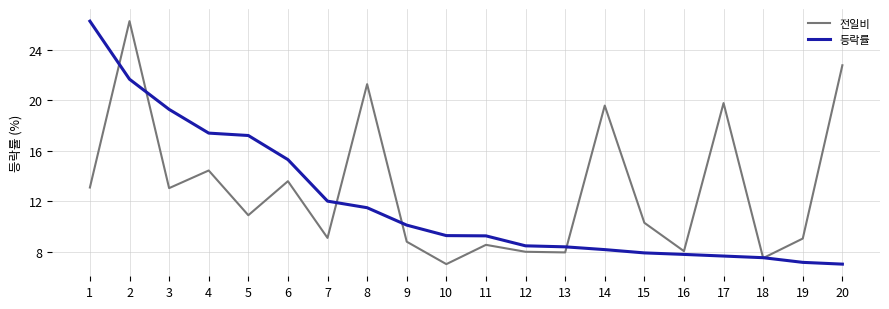

Rank the series at 3 from lowest to highest value.

전일비, 등락률